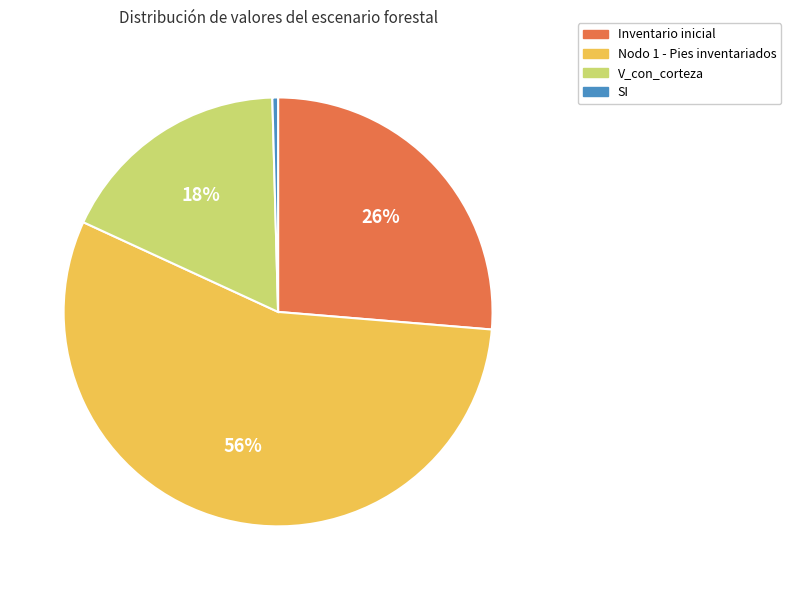

Which slice is the smallest?

SI